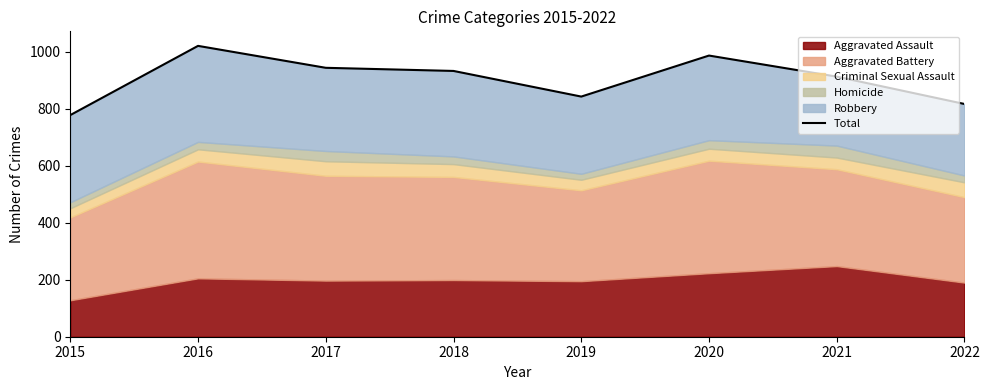

What is the difference between the second highest and second lowest values?

170